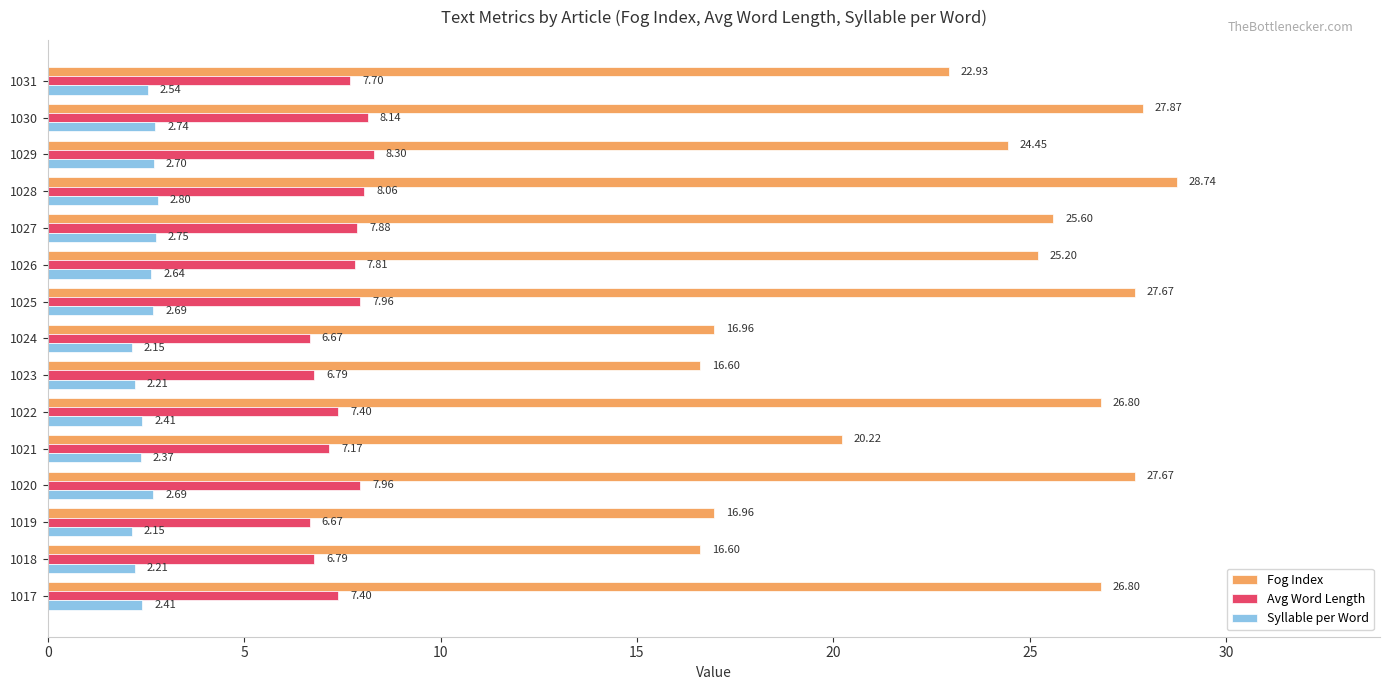

How many values in the Avg Word Length series exceed 7?

11